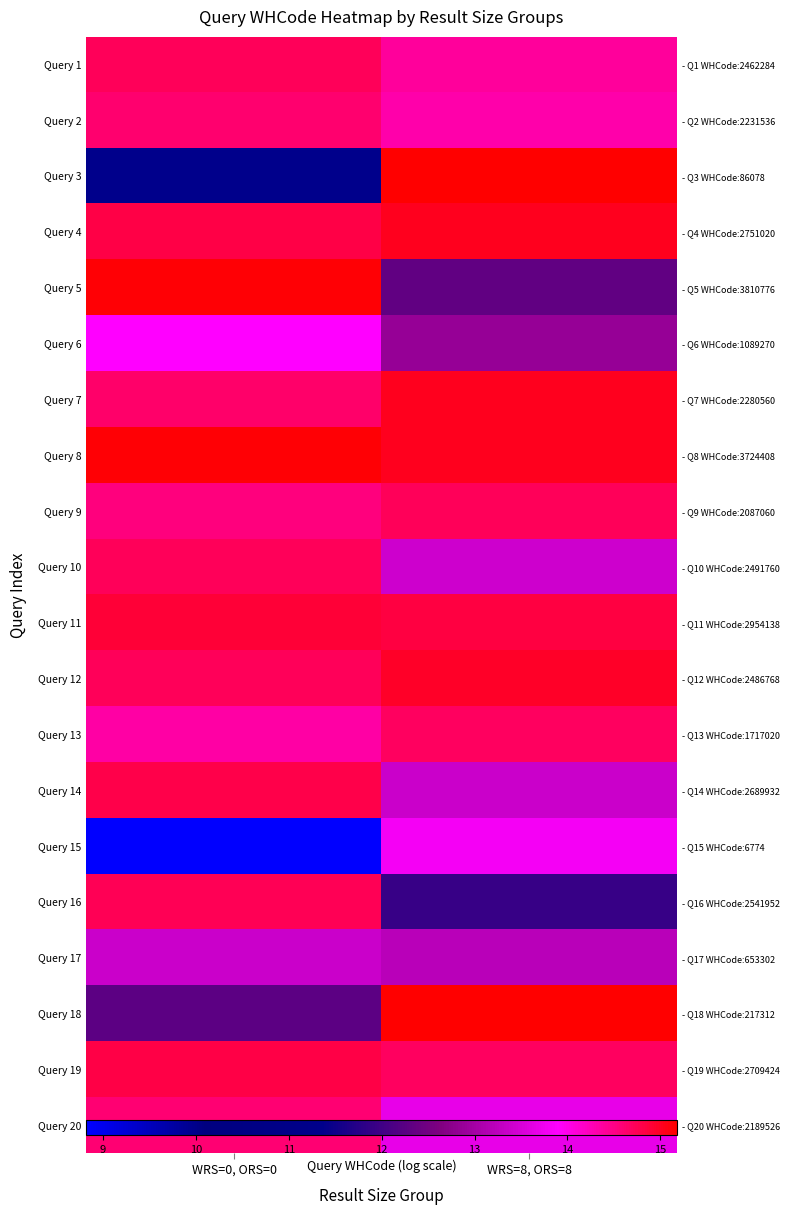

At how many categories does at least one series exceed 11?

2